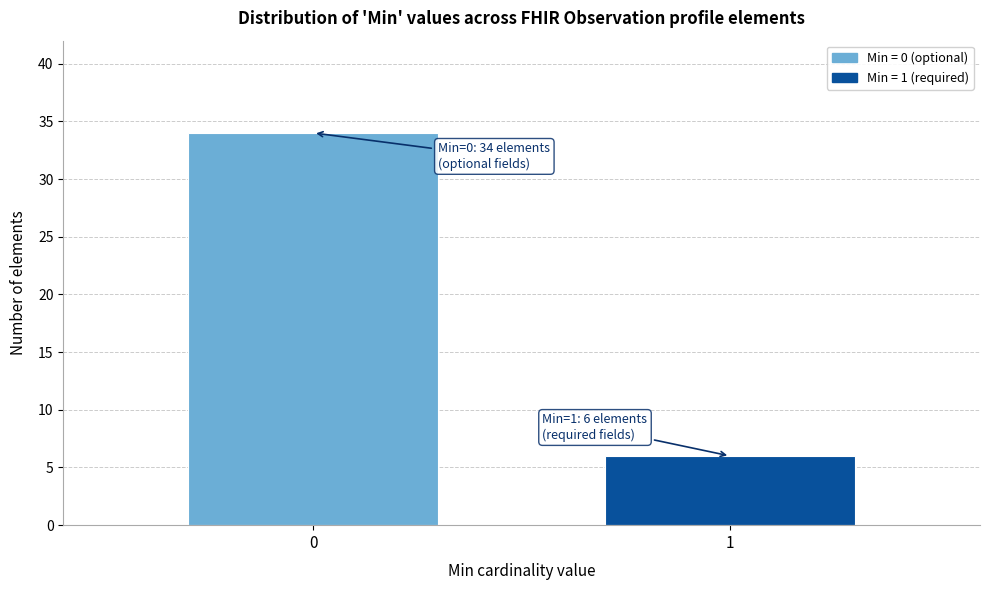

Reading left to right, extract all data points from this chart.

0=34	1=6